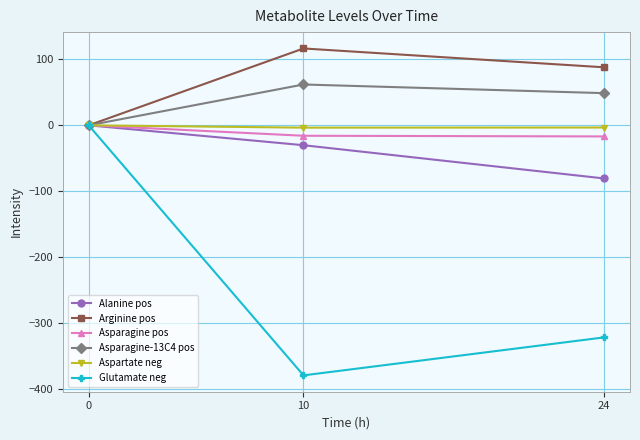

Between 0 and 24, which series saw the biggest shift?

Glutamate neg